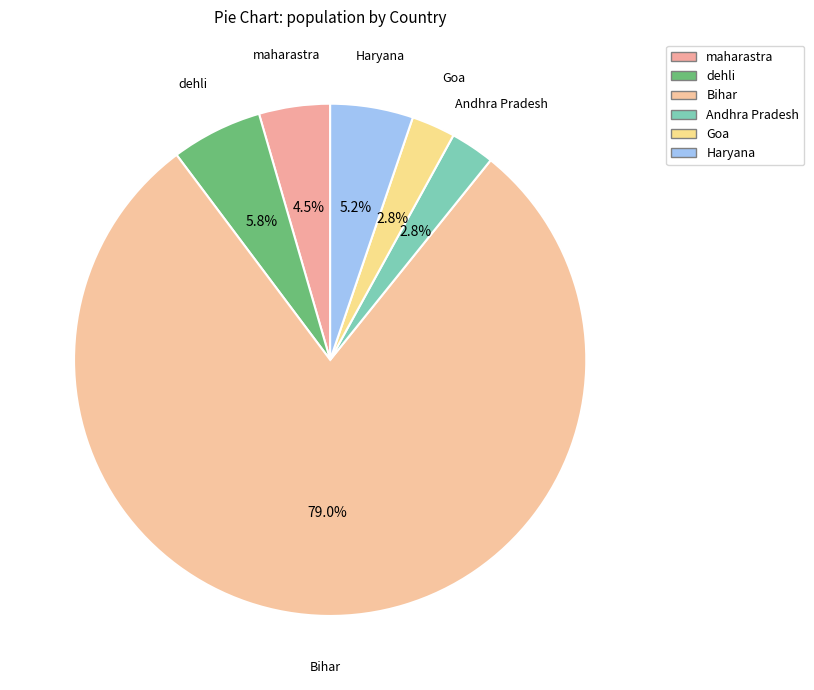

Which slice is the smallest?

Goa